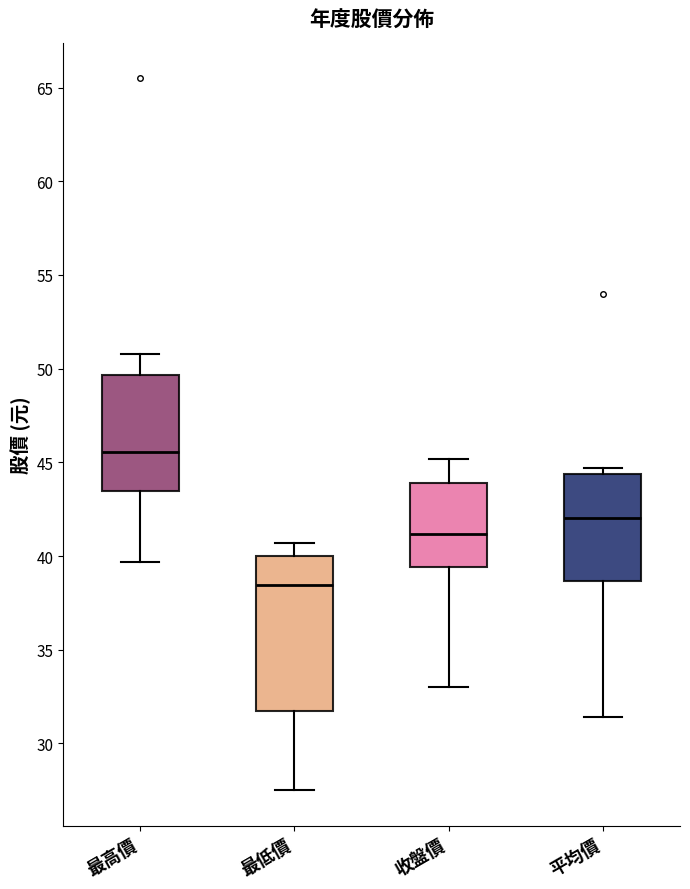

Reading left to right, read every box against the y-axis: the position of its median line, the range the box covers, and the ends of its whiskers. The values are not printed on the chart, so give them approximately, as read against the axis.

最高價: median 45.5, box 43.5 to 49.5, whiskers 39.5 to 51.0
最低價: median 38.5, box 32.0 to 40.0, whiskers 27.5 to 40.5
收盤價: median 41.0, box 39.5 to 44.0, whiskers 33.0 to 45.0
平均價: median 42.0, box 38.5 to 44.5, whiskers 31.5 to 44.5 (just above the box's upper edge)